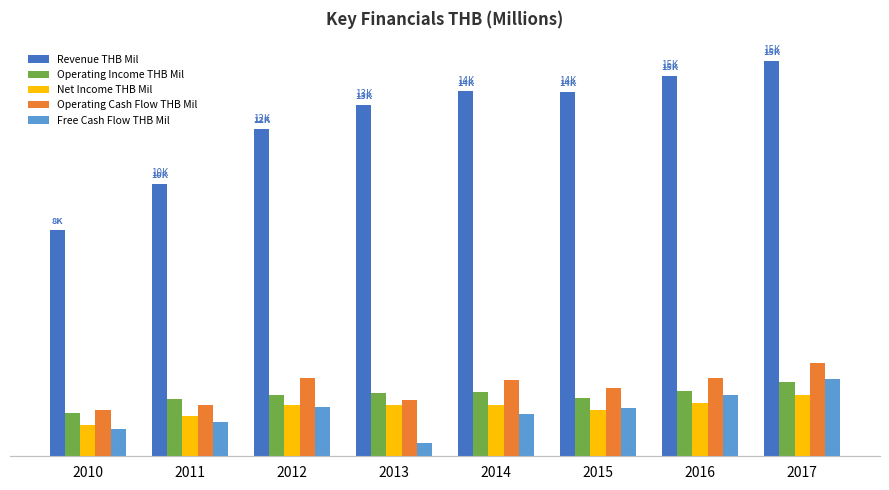

Does the chart contain stacked bars?

No